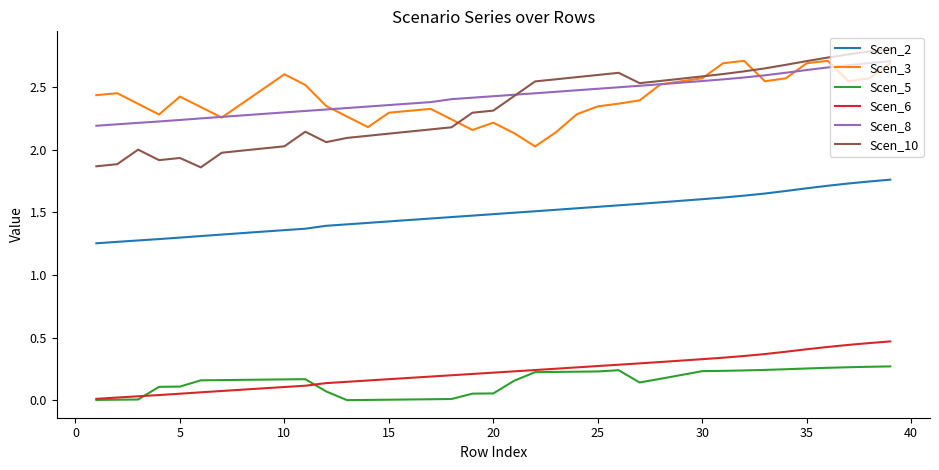

What are all the series names shown in the legend?

Scen_2, Scen_3, Scen_5, Scen_6, Scen_8, Scen_10